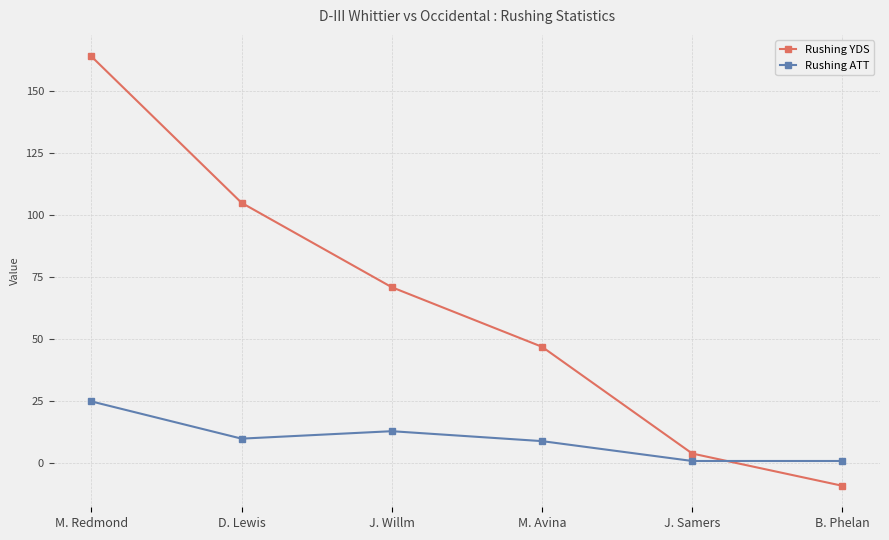

Where do Rushing ATT and Rushing YDS first cross each other?

J. Samers and B. Phelan